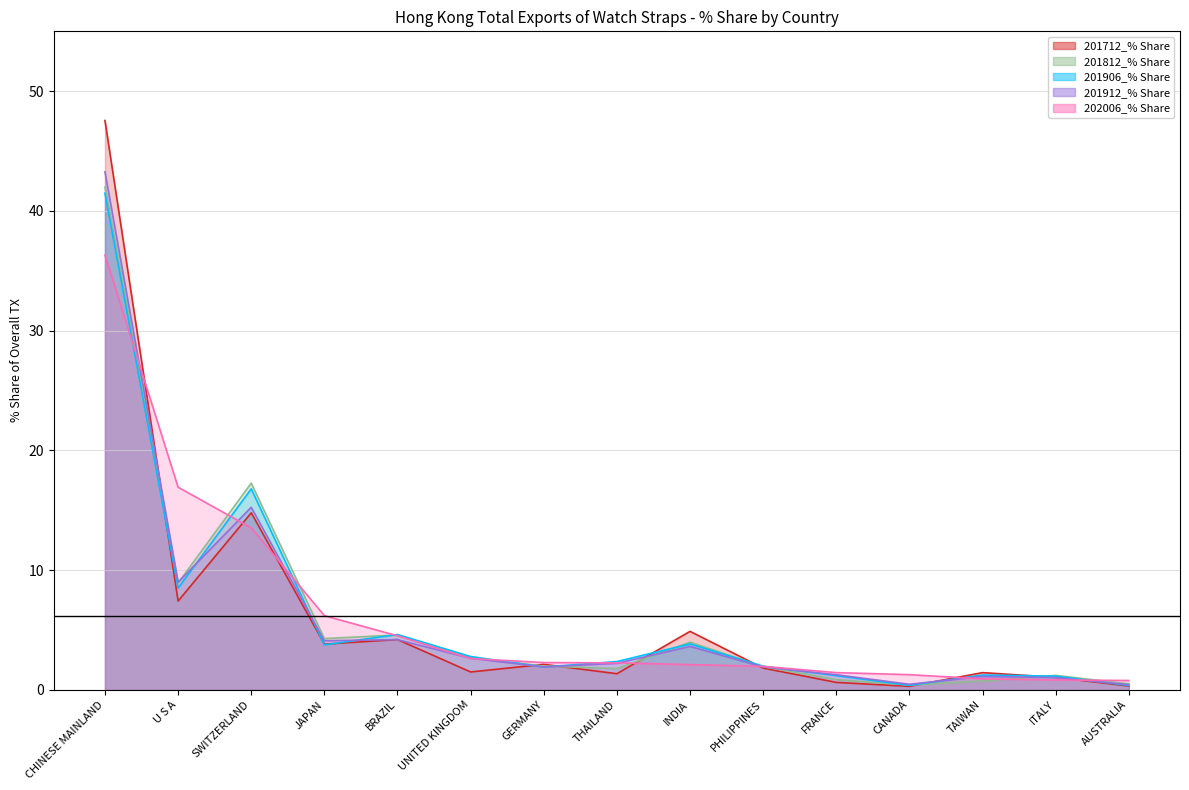

Which series has the largest range (max minus min)?

201712_% Share